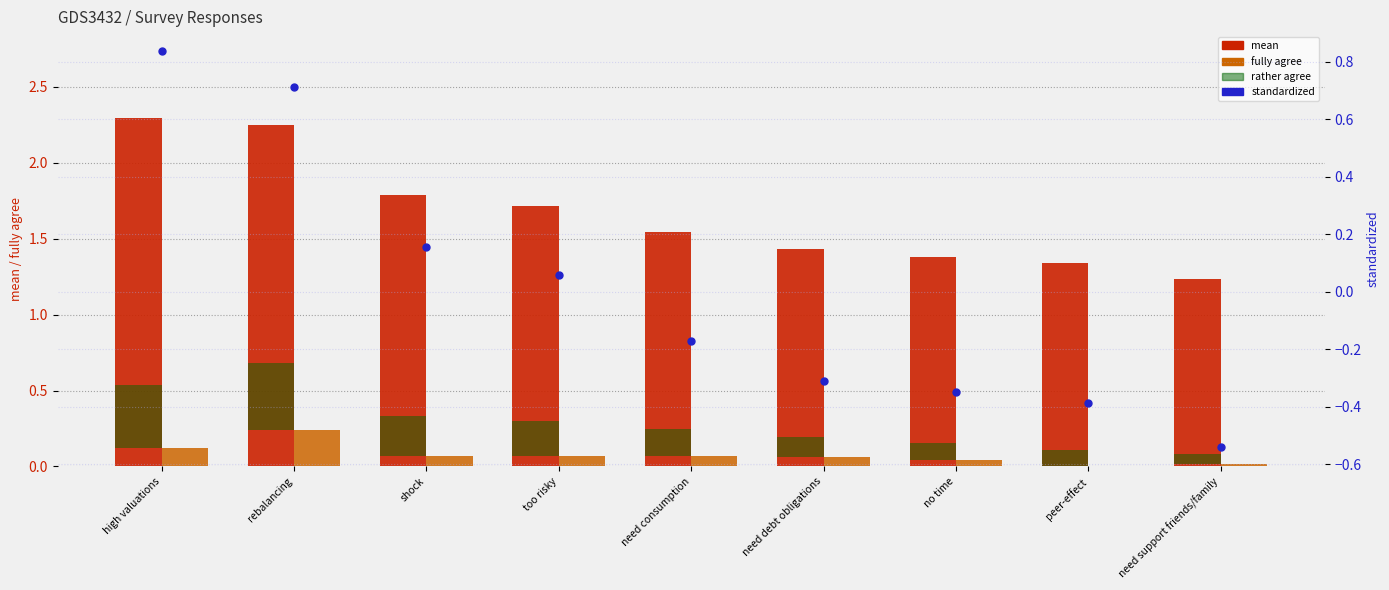

Which series reaches the minimum Y coordinate?

standardized